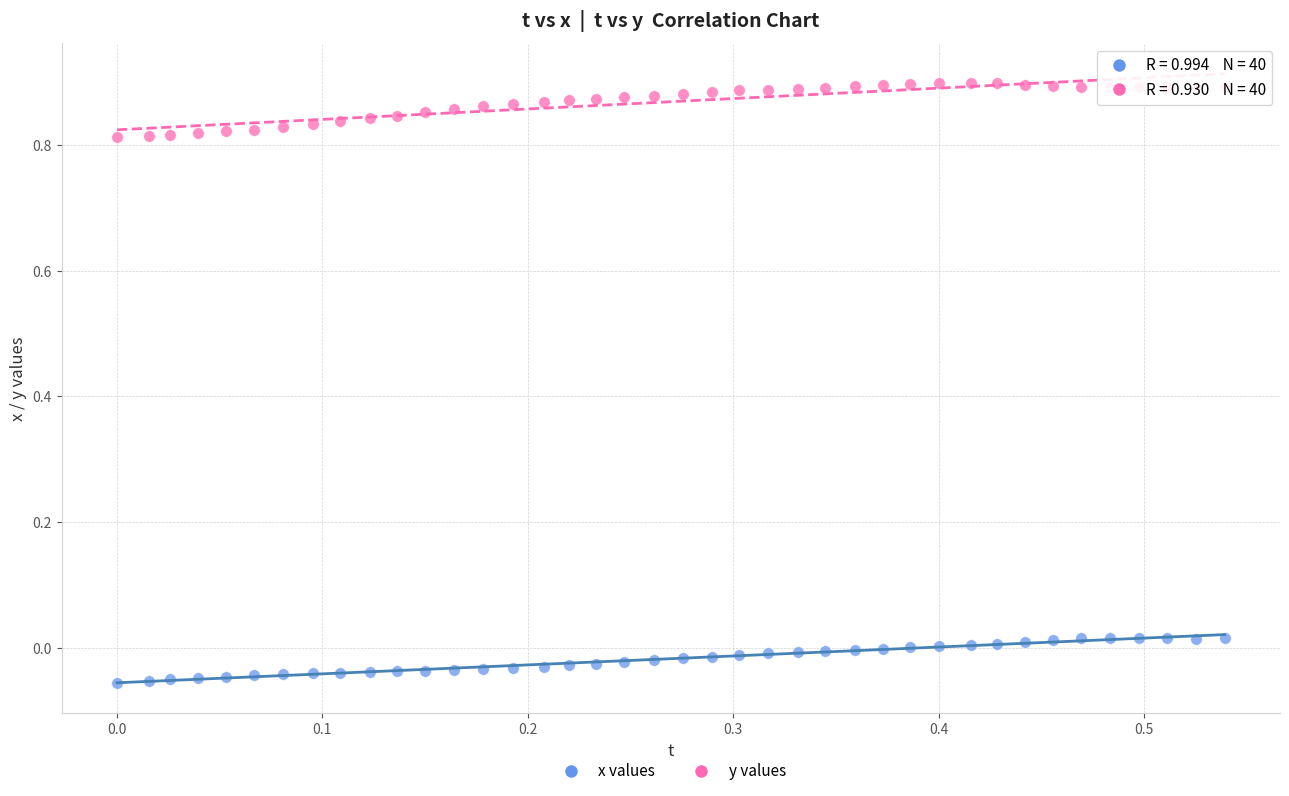

Across all data points, what is the range of Y values (max minus min)?

1.0